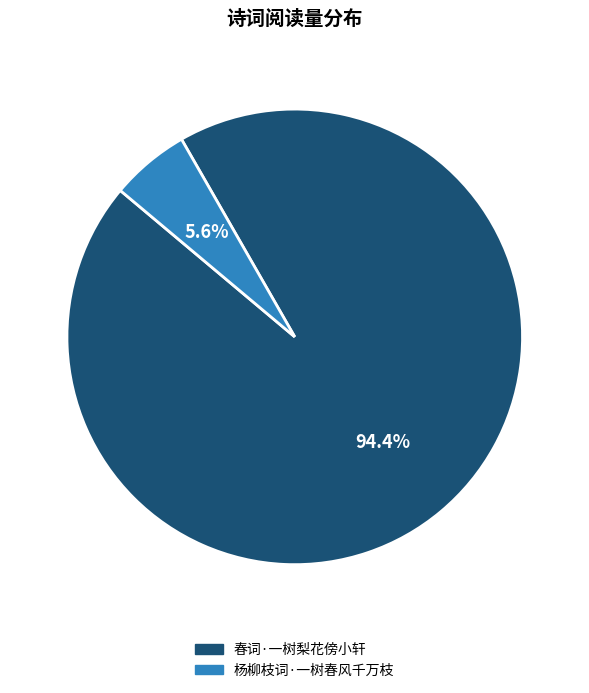

Is it true that 杨柳枝词·一树春风千万枝 is 1% of the pie?

False